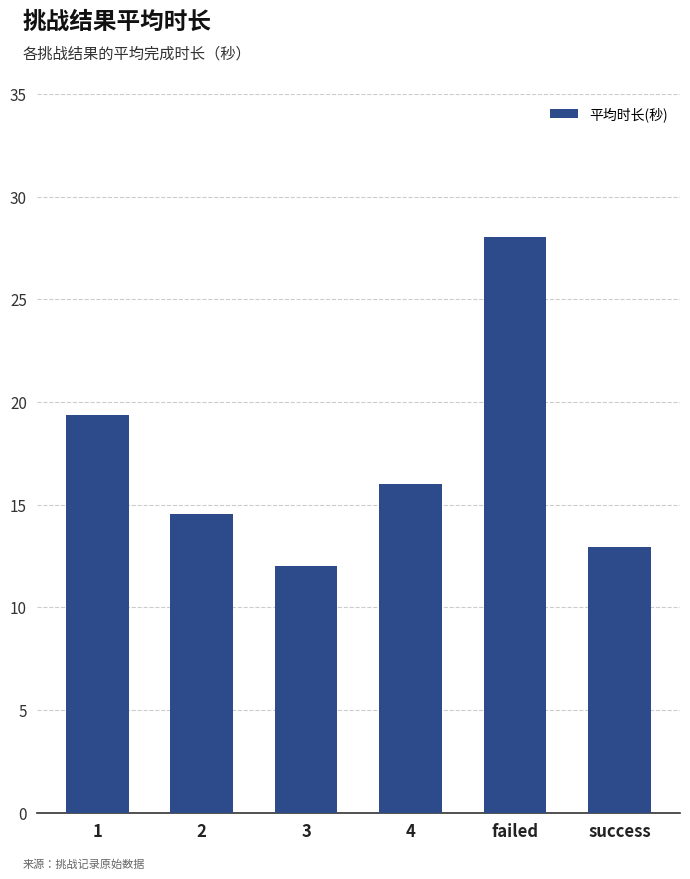

Rank the categories by value from highest to lowest.

failed, 1, 4, 2, success, 3